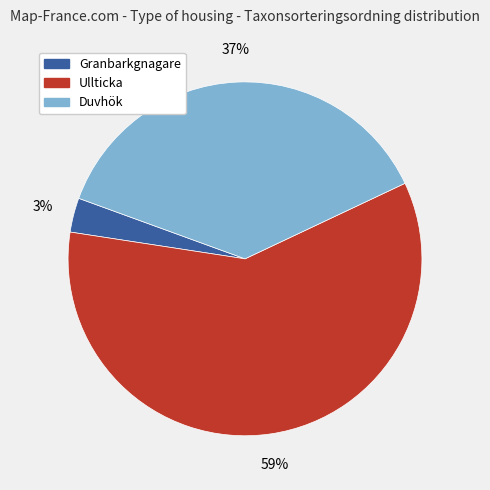

Does any single category account for the majority?

Yes